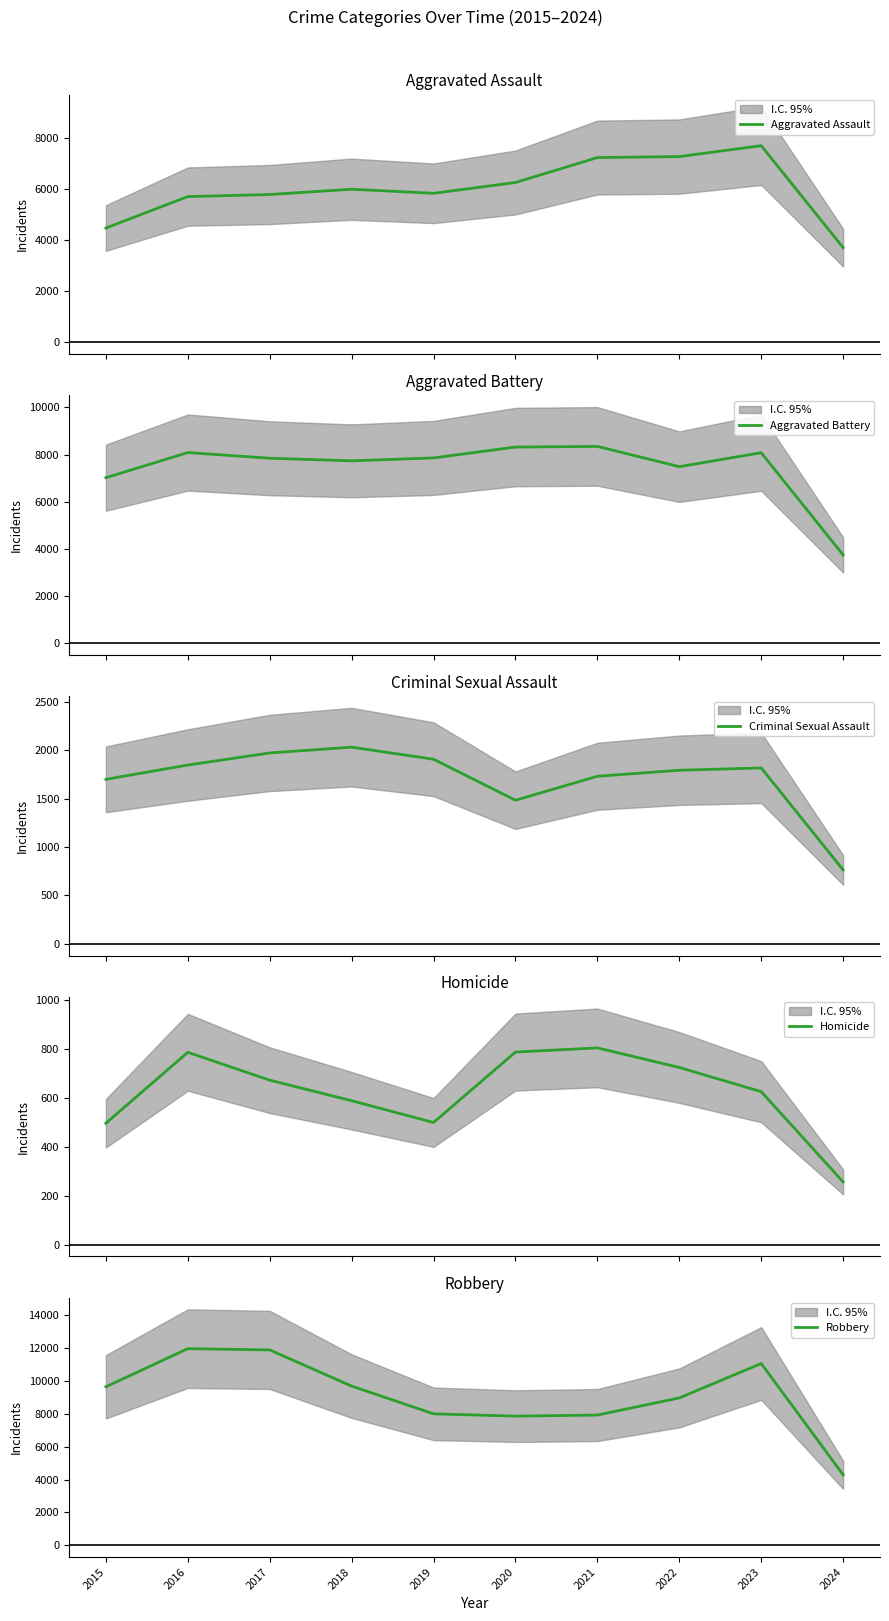

What is the average value of the Criminal Sexual Assault series?

1706